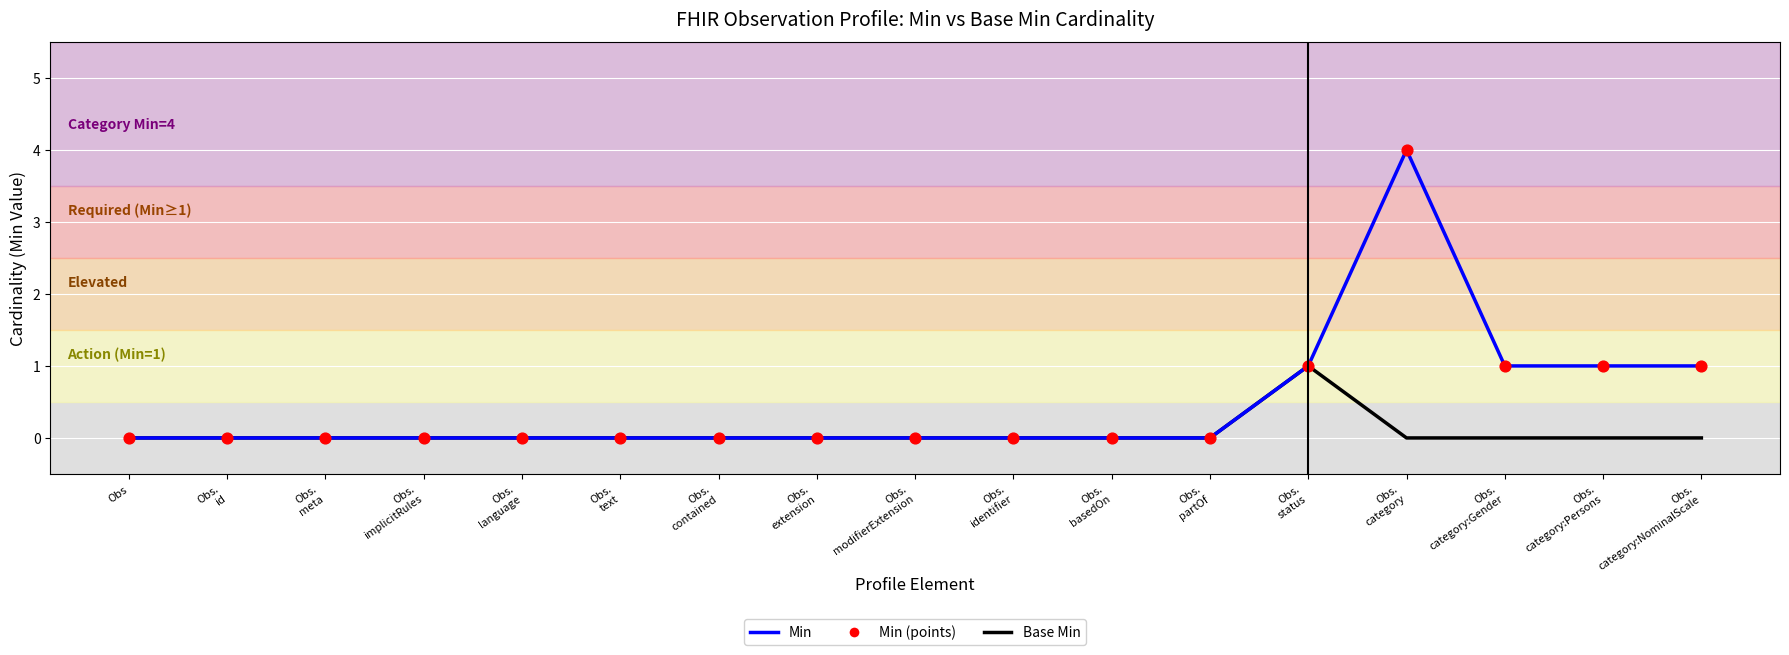

Which series has the widest spread of values?

Min